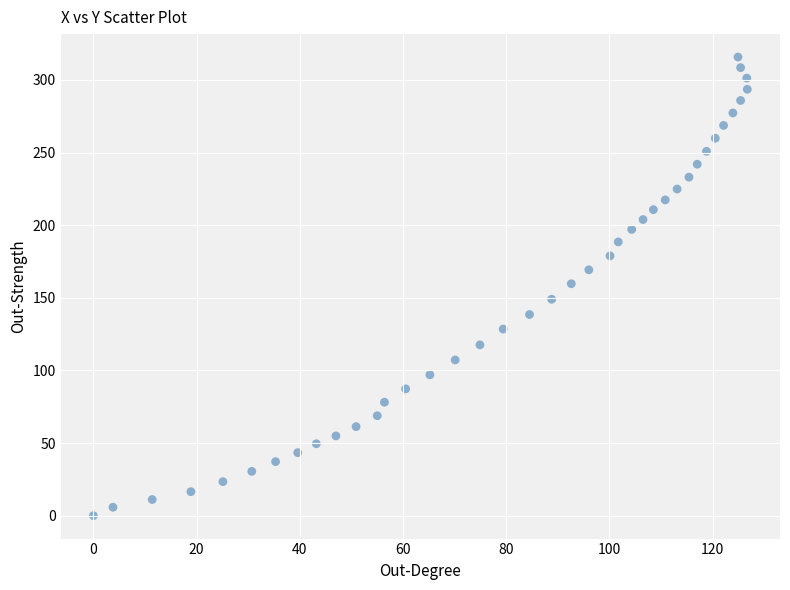

How many points are shown in the scatter plot?

40